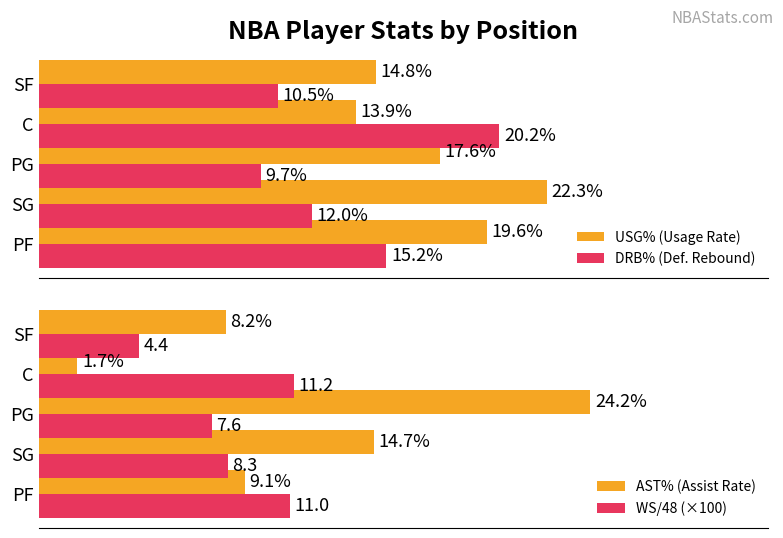

Is the value of USG% (Usage Rate) at PF greater than the value of DRB% (Def. Rebound) at SF?

Yes